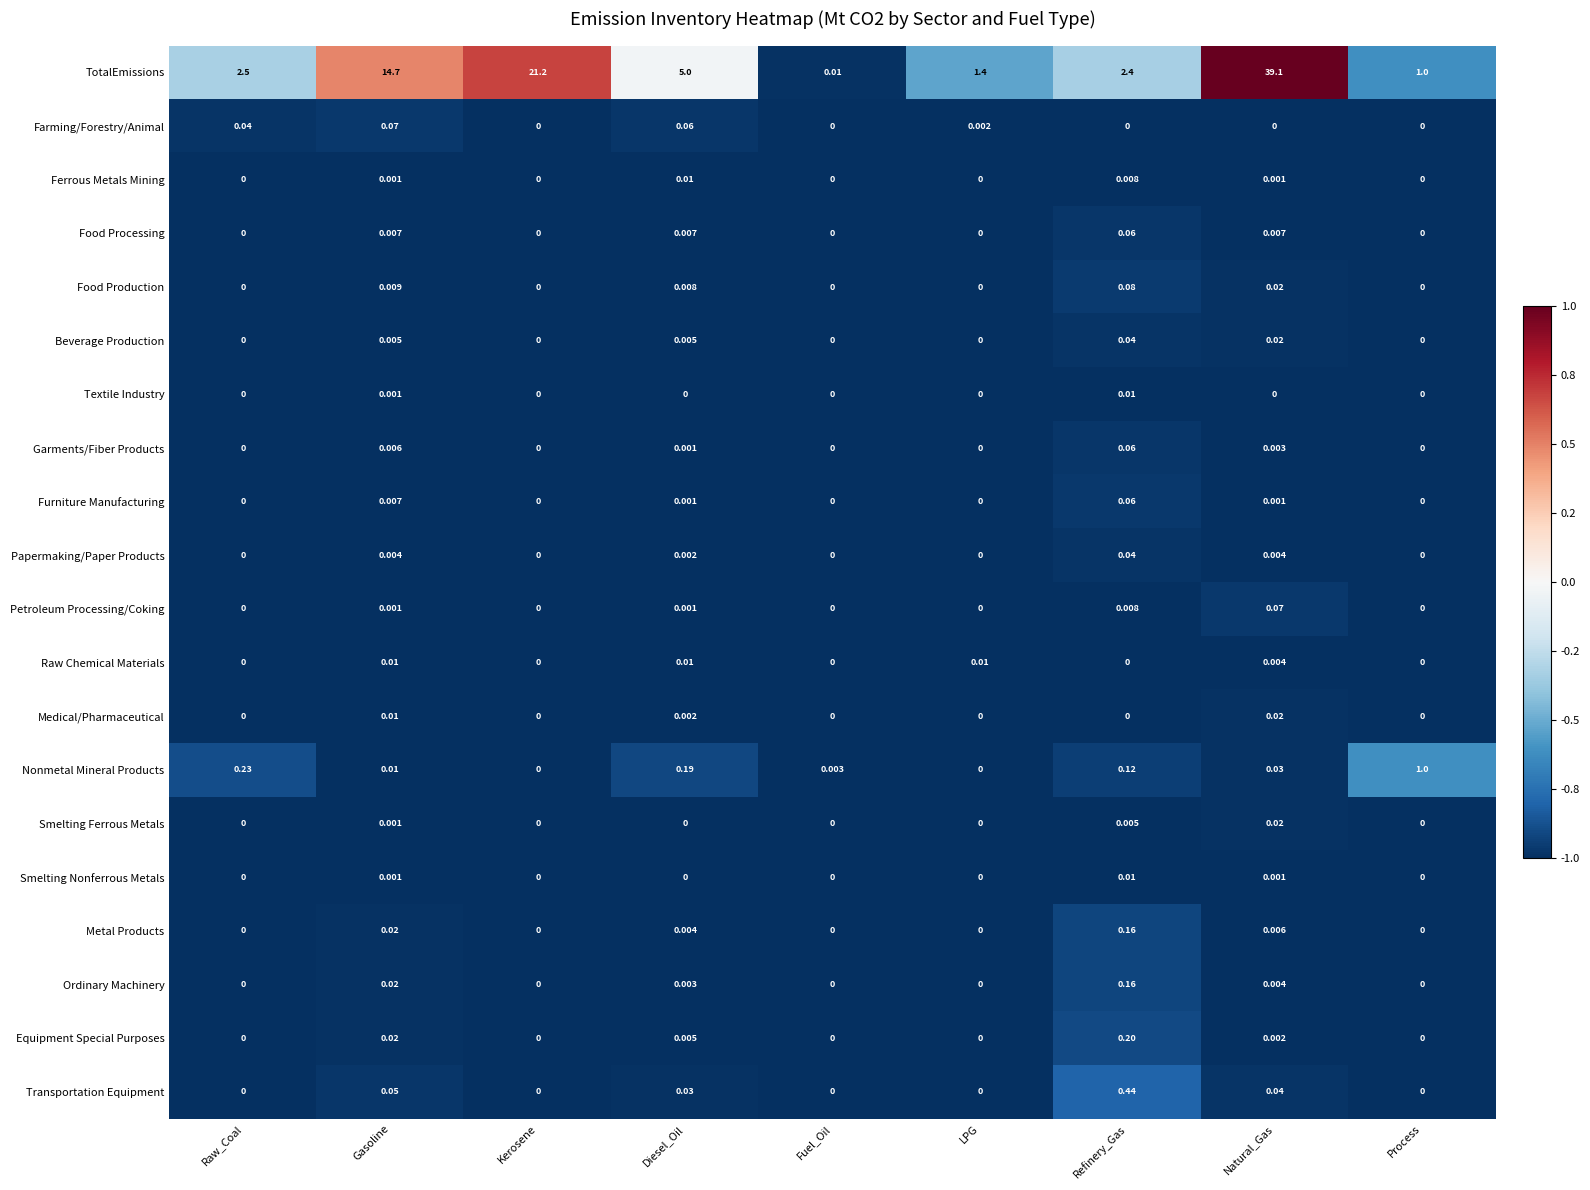

Which category has the highest value in the Papermaking/Paper Products series?

Refinery_Gas